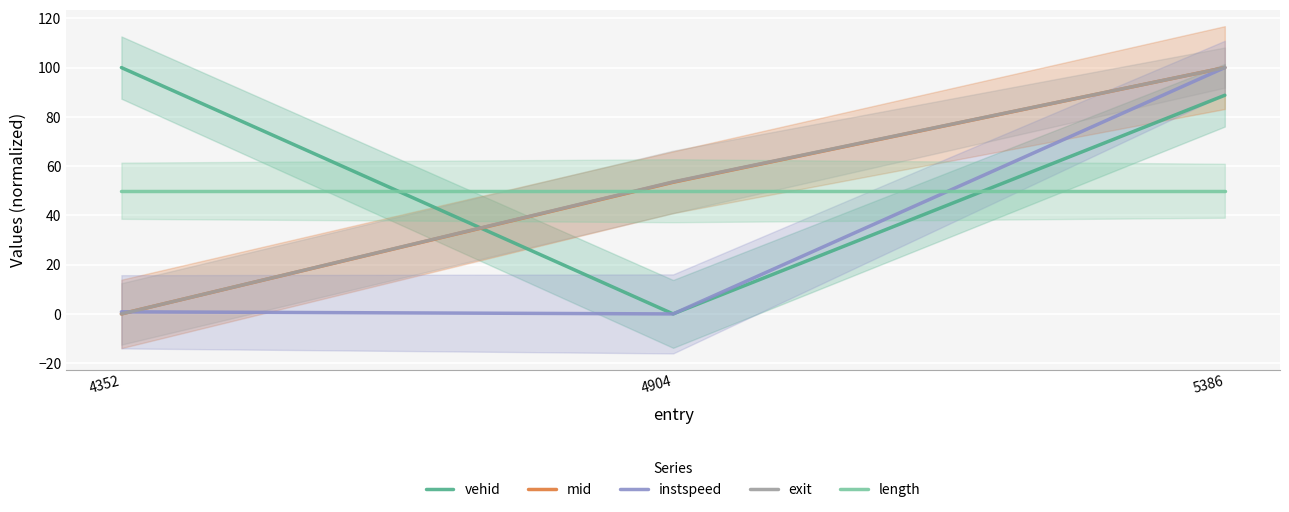

What is the value of the length point at the 2nd from the left?

50.0